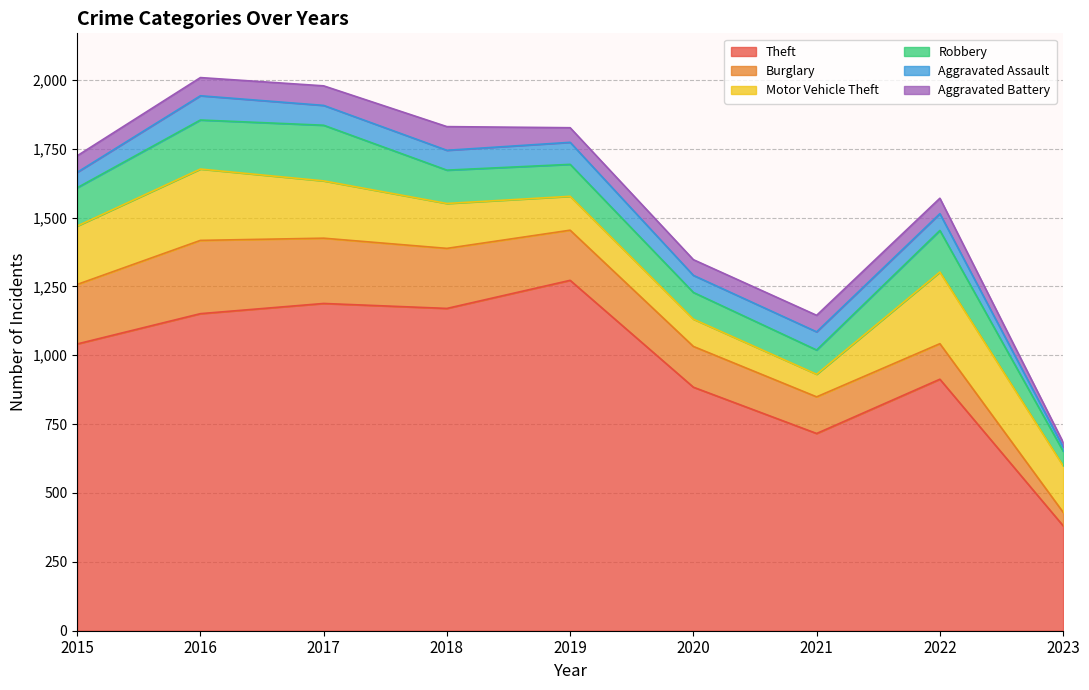

True or false: Aggravated Battery has more than 0 interior local peaks.

True